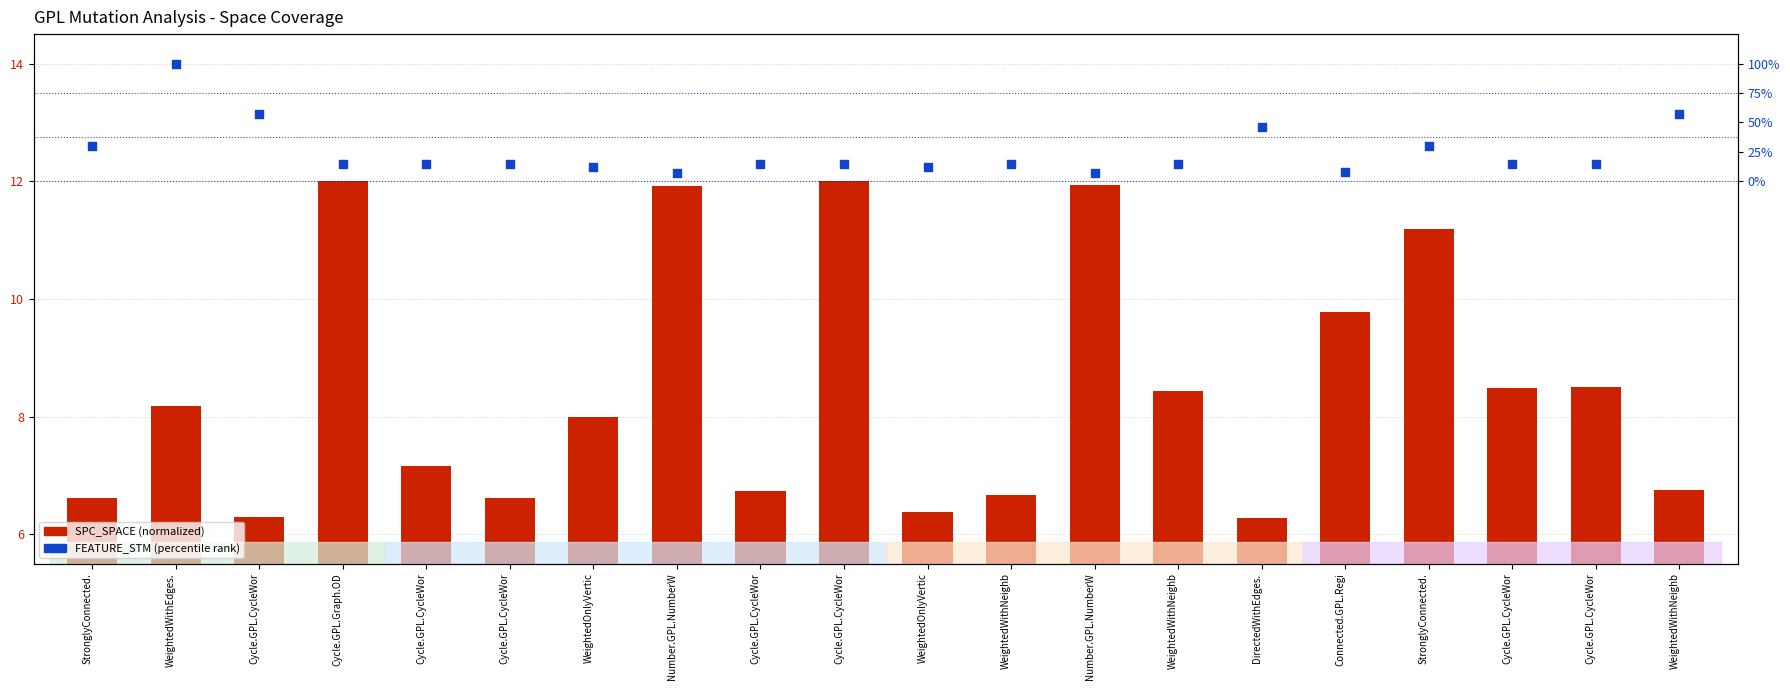

Which series contains the lowest Y value?

SPC_SPACE (normalized)